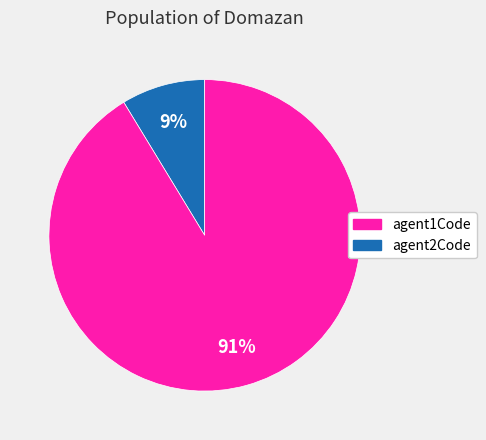

To the nearest percent, what is the average slice percentage?

50%